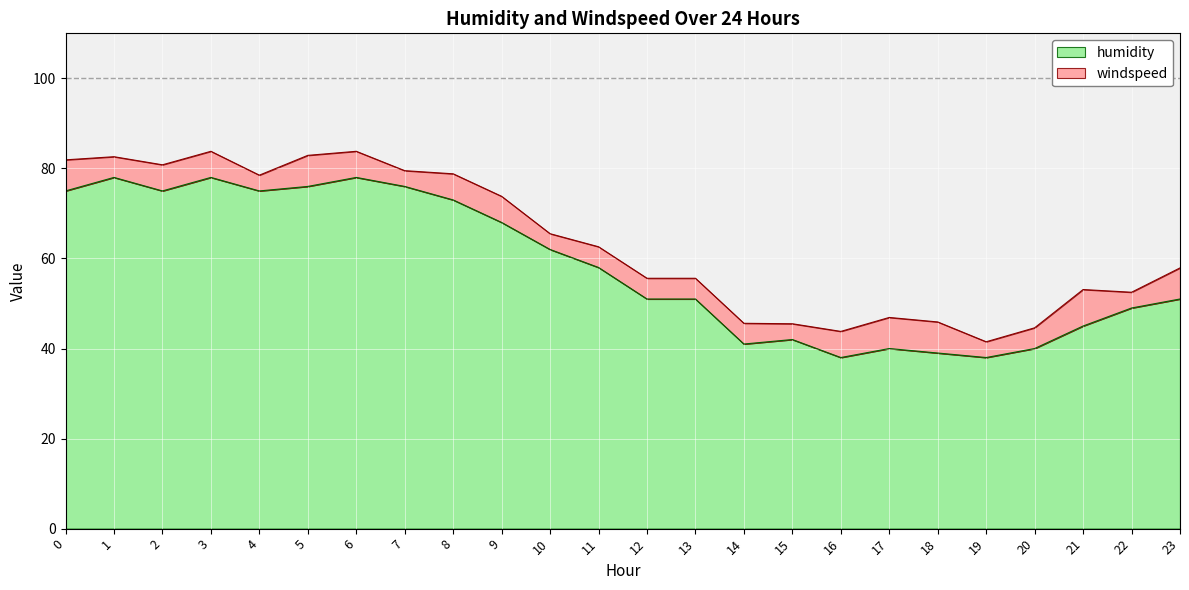

What is the change in value from 2 to 16?

-37